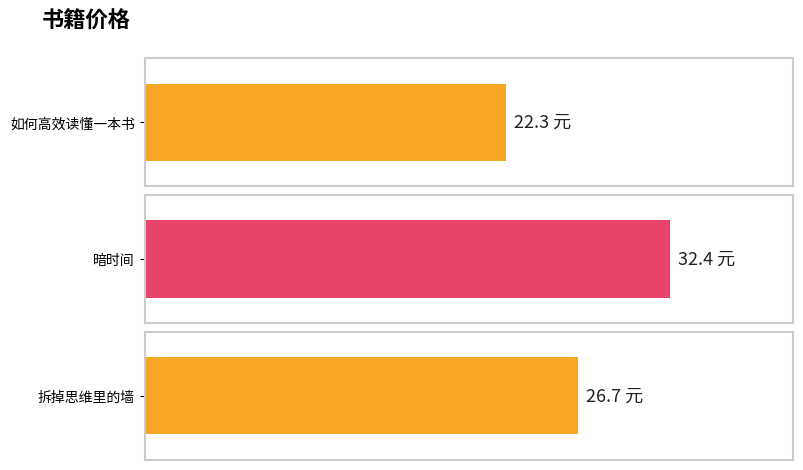

Read the value at 暗时间.

32.4